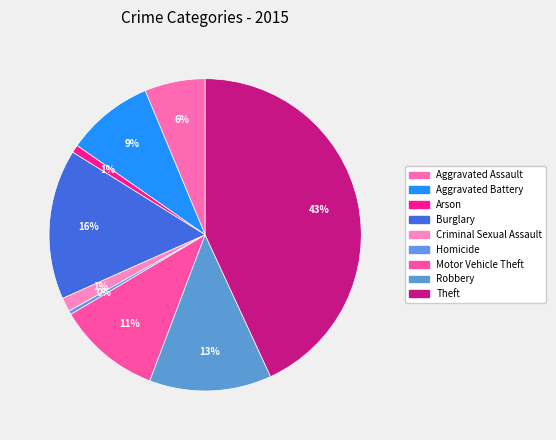

Do Theft and Burglary together represent more than half of the pie?

Yes